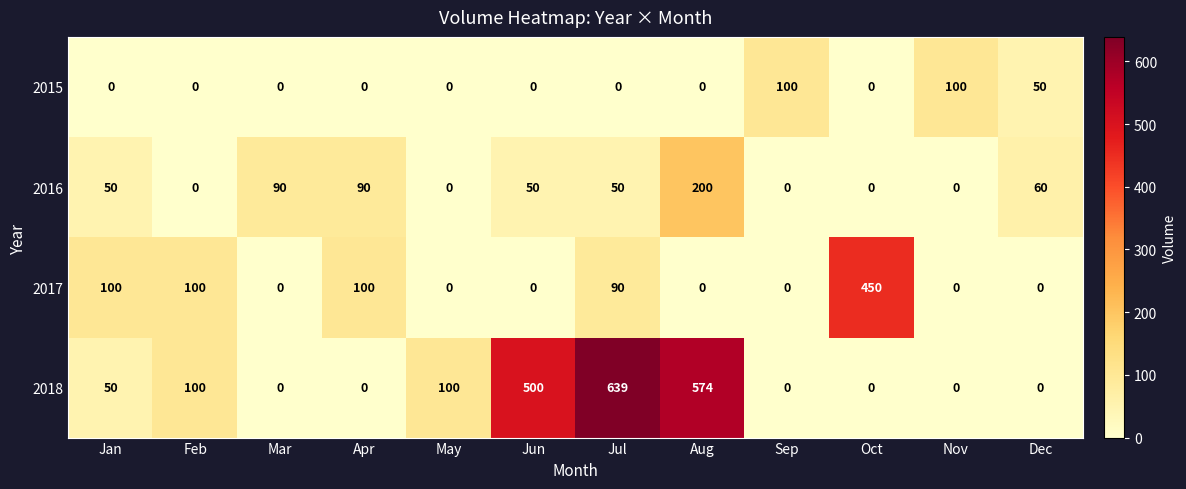

Is it true that 2017 equals 0 at Sep?

True